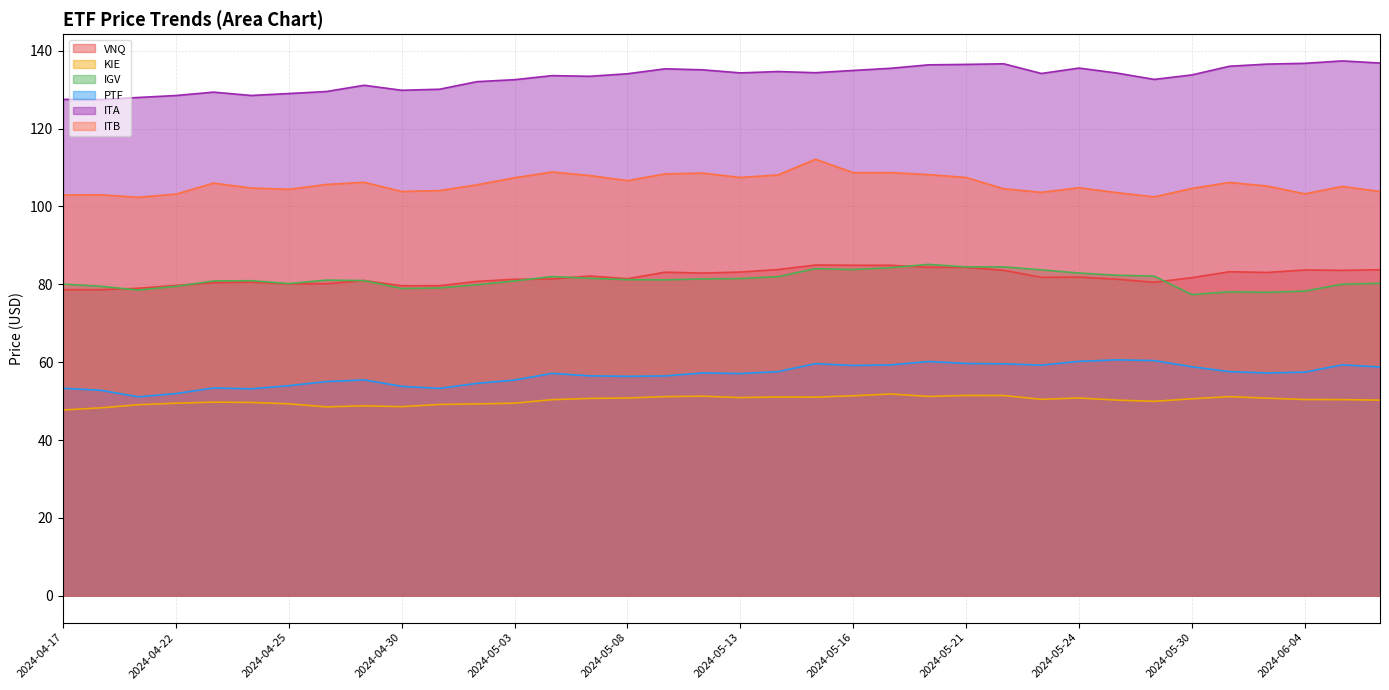

What is the sum of the VNQ values at 2024-05-08 and 2024-04-26?

161.6